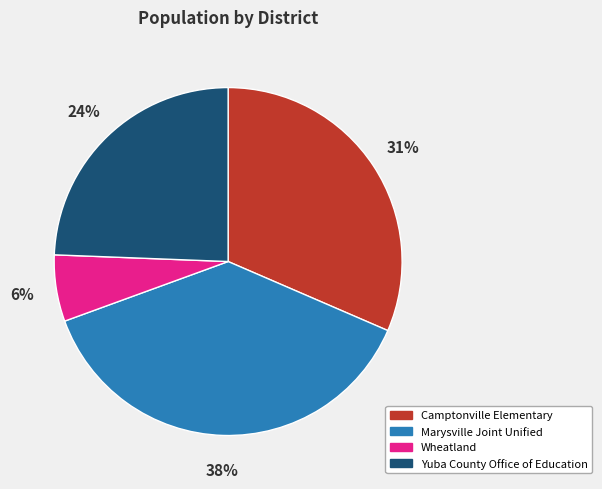

Between Camptonville Elementary and Yuba County Office of Education, which is larger?

Camptonville Elementary